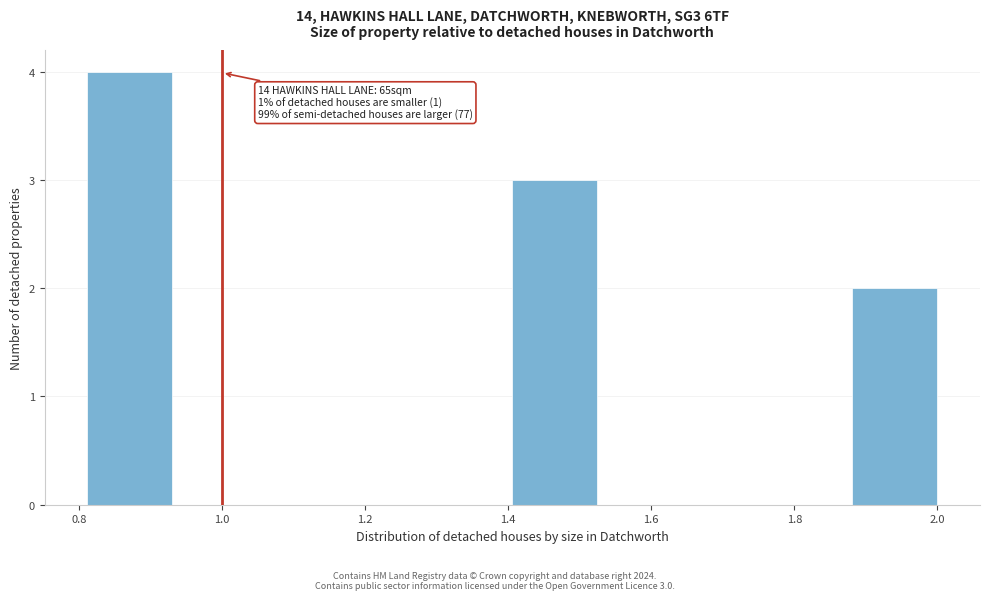

Which range on the x-axis has the tallest bar?

0.82 to 0.94